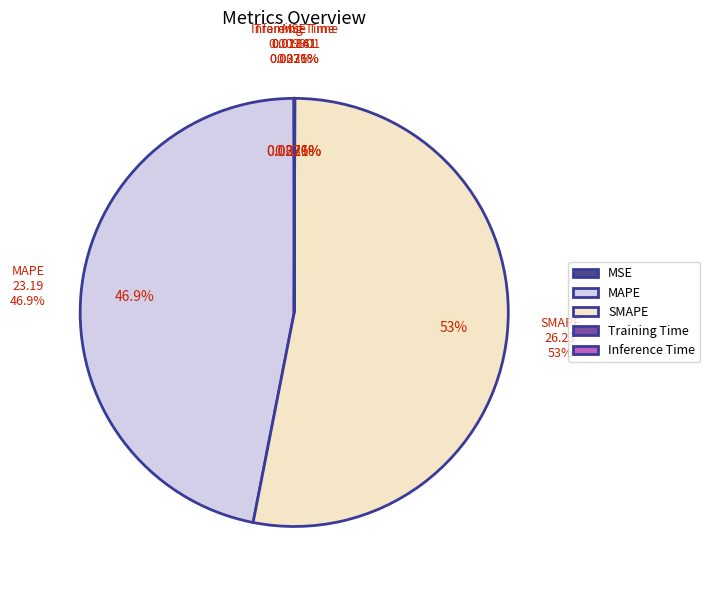

Is there any slice that represents more than half of the pie?

Yes